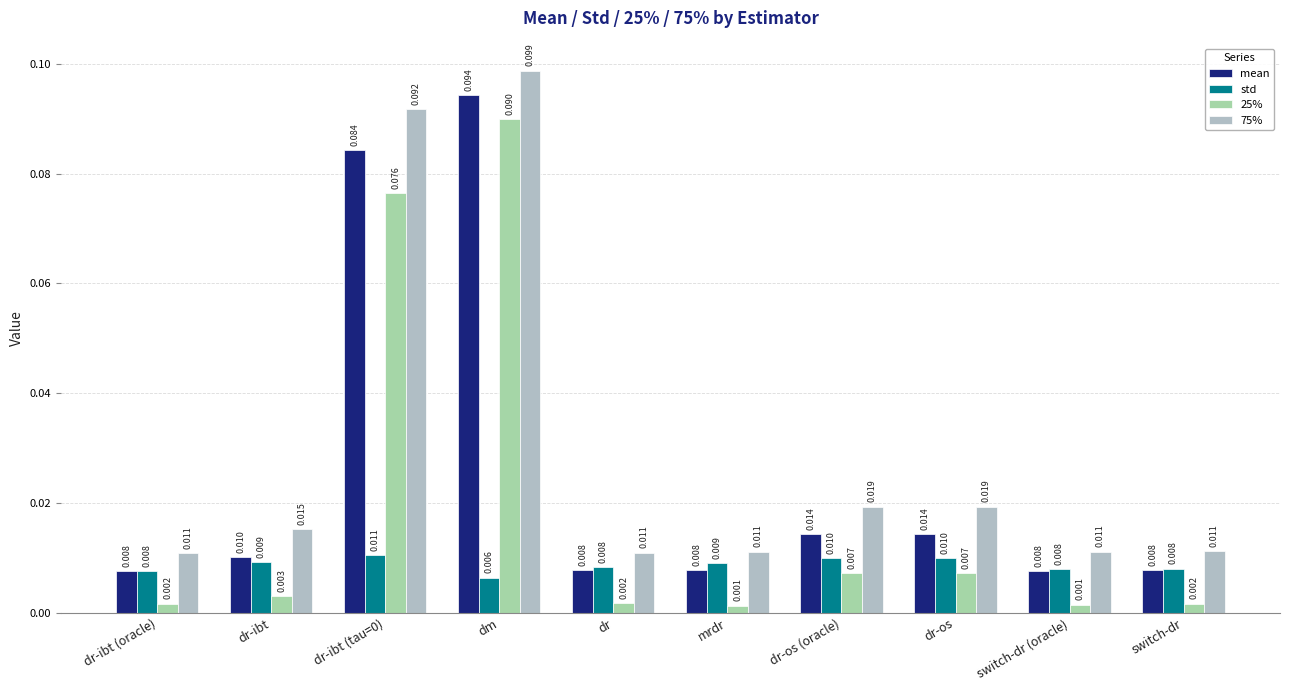

What position from the left is mrdr?

6